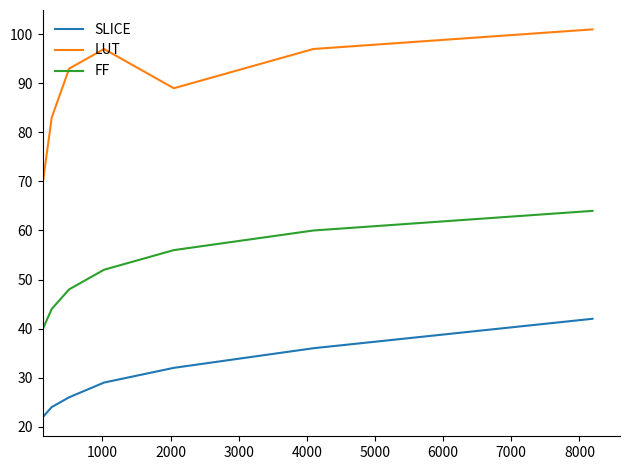

Rank the series by their average value, from lowest to highest.

SLICE, FF, LUT